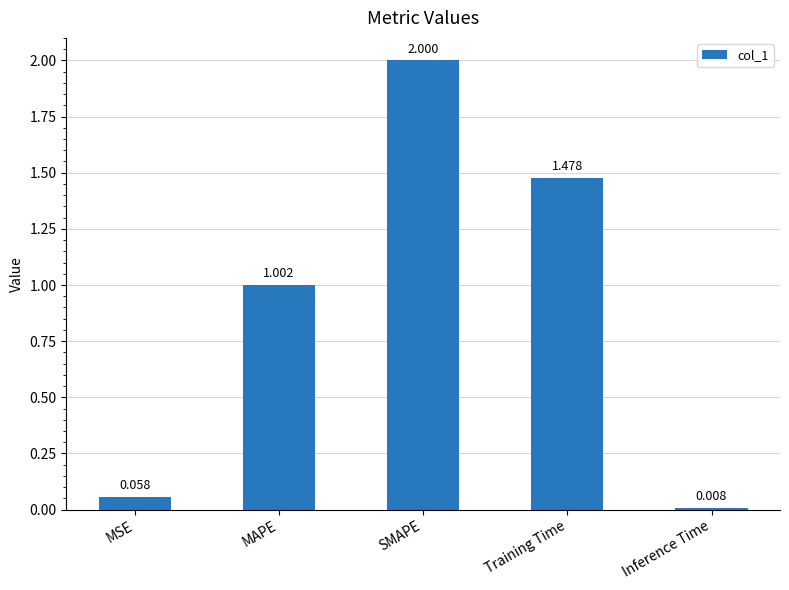

What is the difference between the maximum and minimum values?

2.0